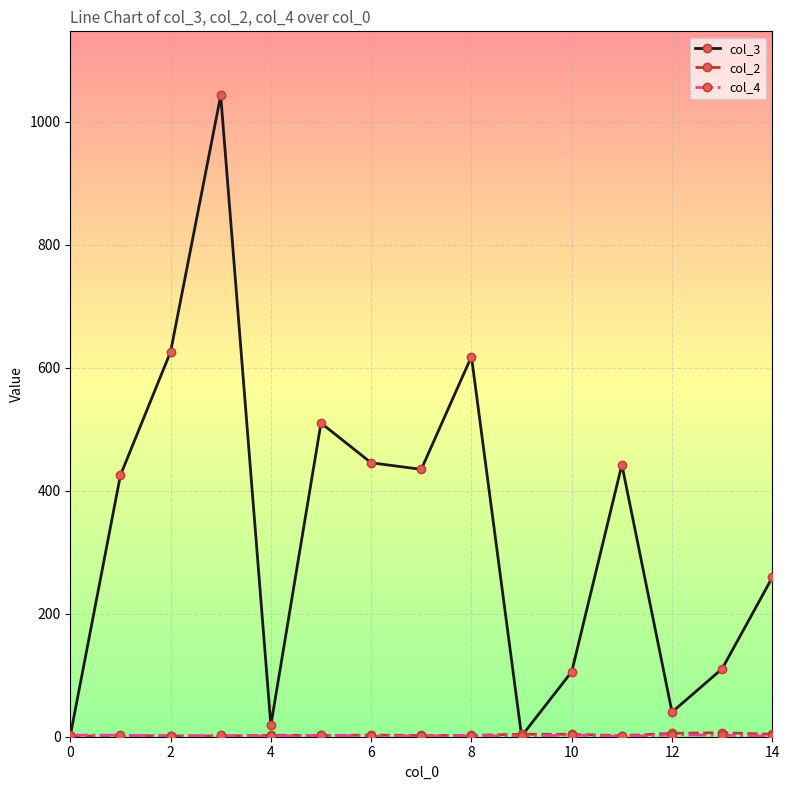

Which series has the largest total across all categories?

col_3